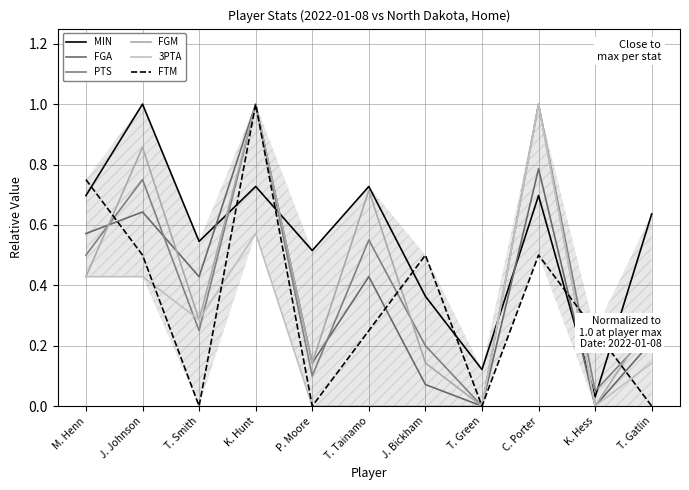

Which series has the largest range (max minus min)?

FGA